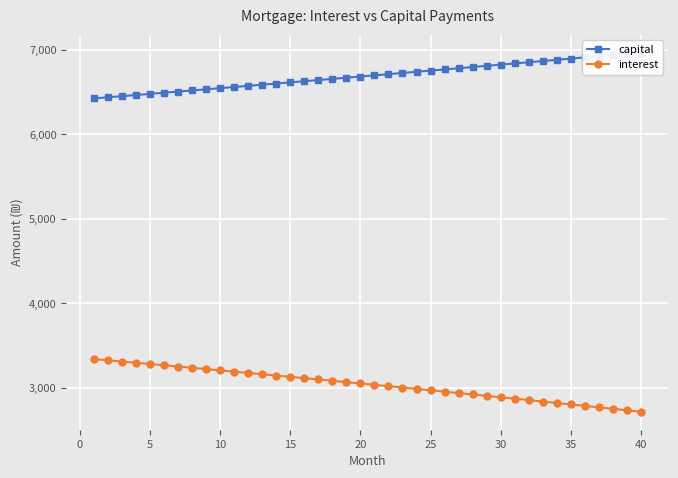

What is the lowest value of the interest series?

2717.0